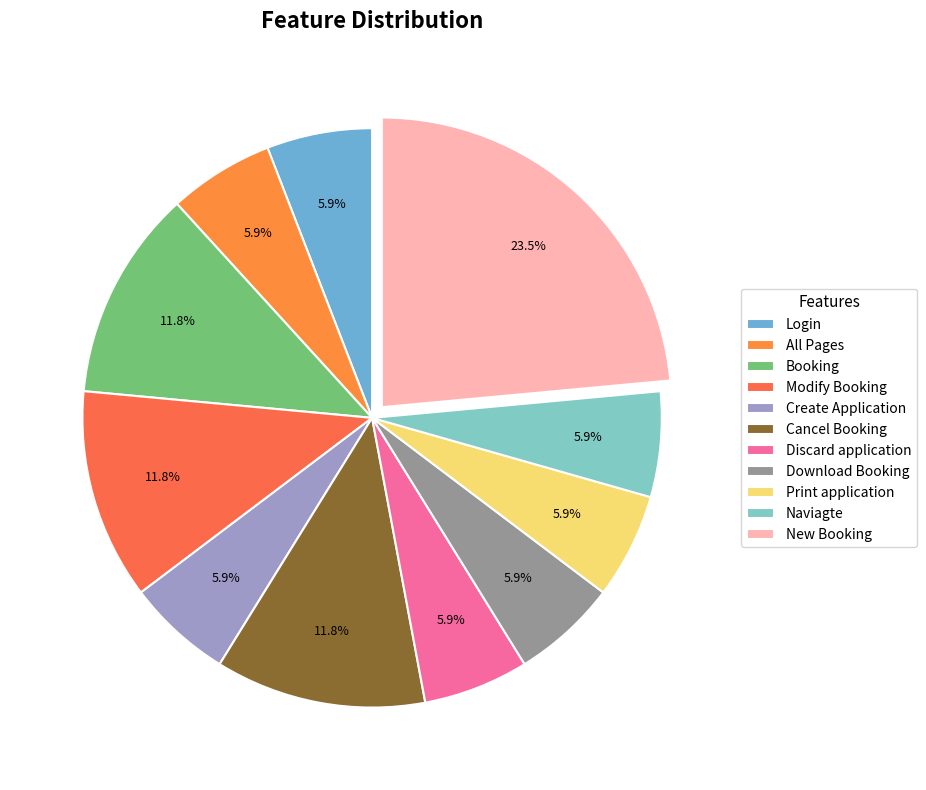

What is the smallest slice in the pie chart?

Login